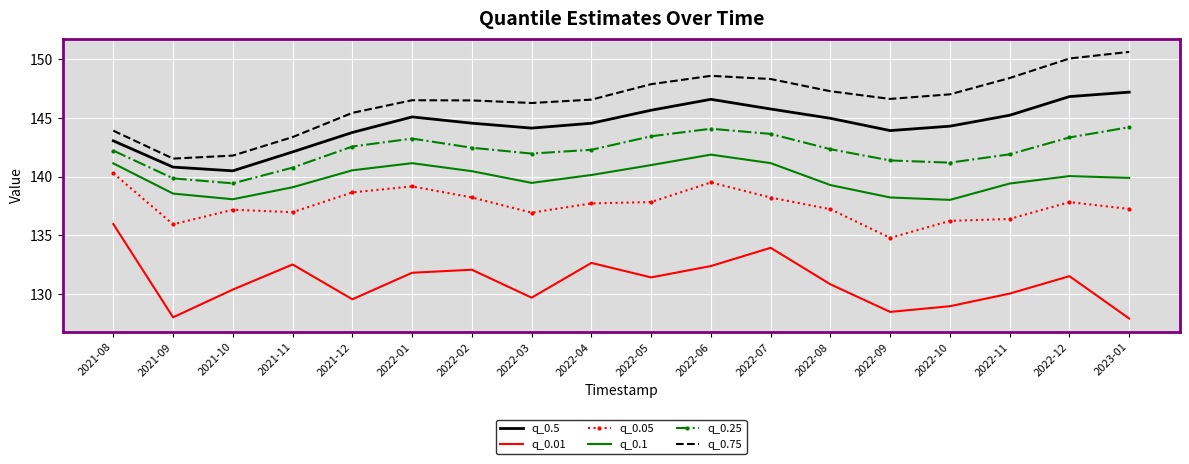

What are all the series names shown in the legend?

q_0.5, q_0.01, q_0.05, q_0.1, q_0.25, q_0.75